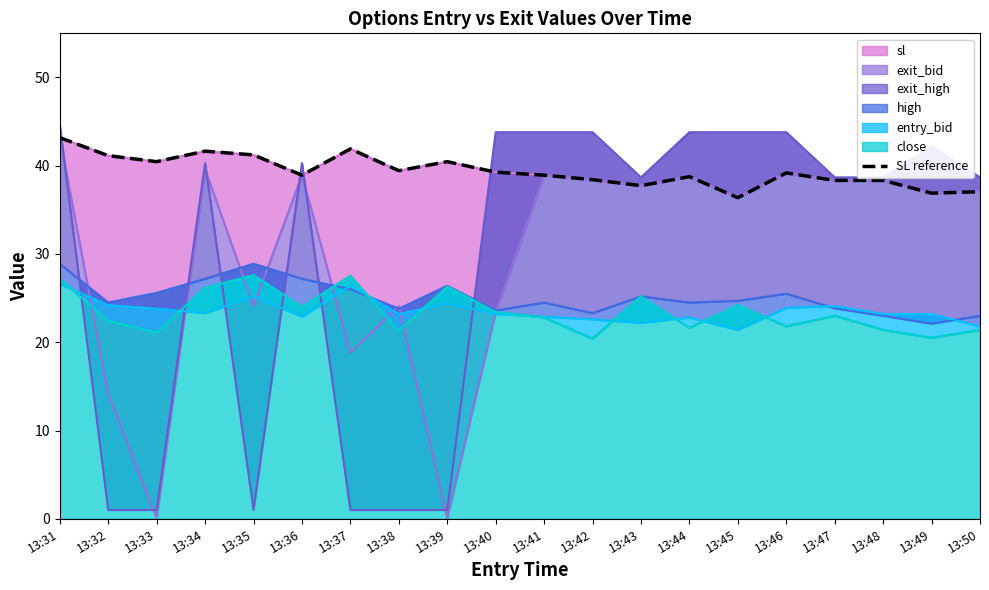

Where is the first local maximum?

13:34